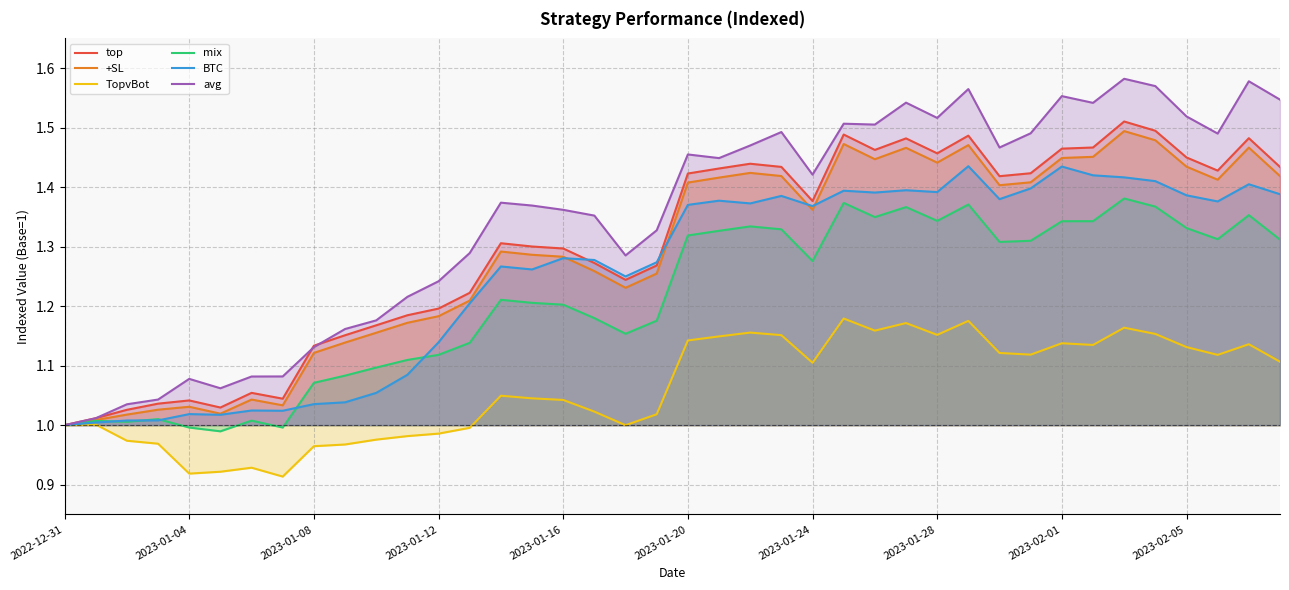

Which series has the widest spread of values?

avg